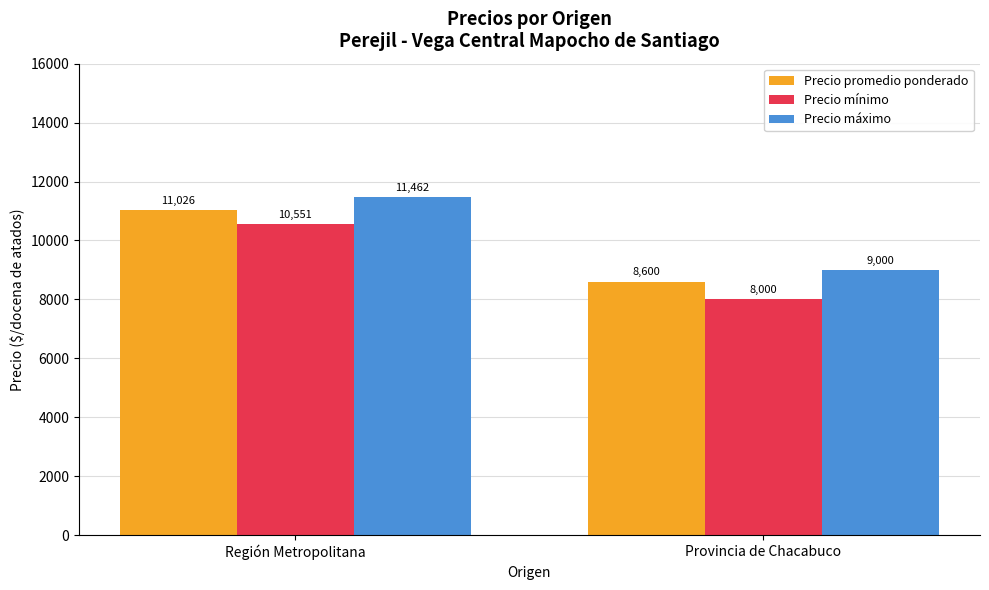

Reading right to left, list all the values displayed in this chart.

Precio promedio ponderado: 8600	11026
Precio mínimo: 8000	10551
Precio máximo: 9000	11462